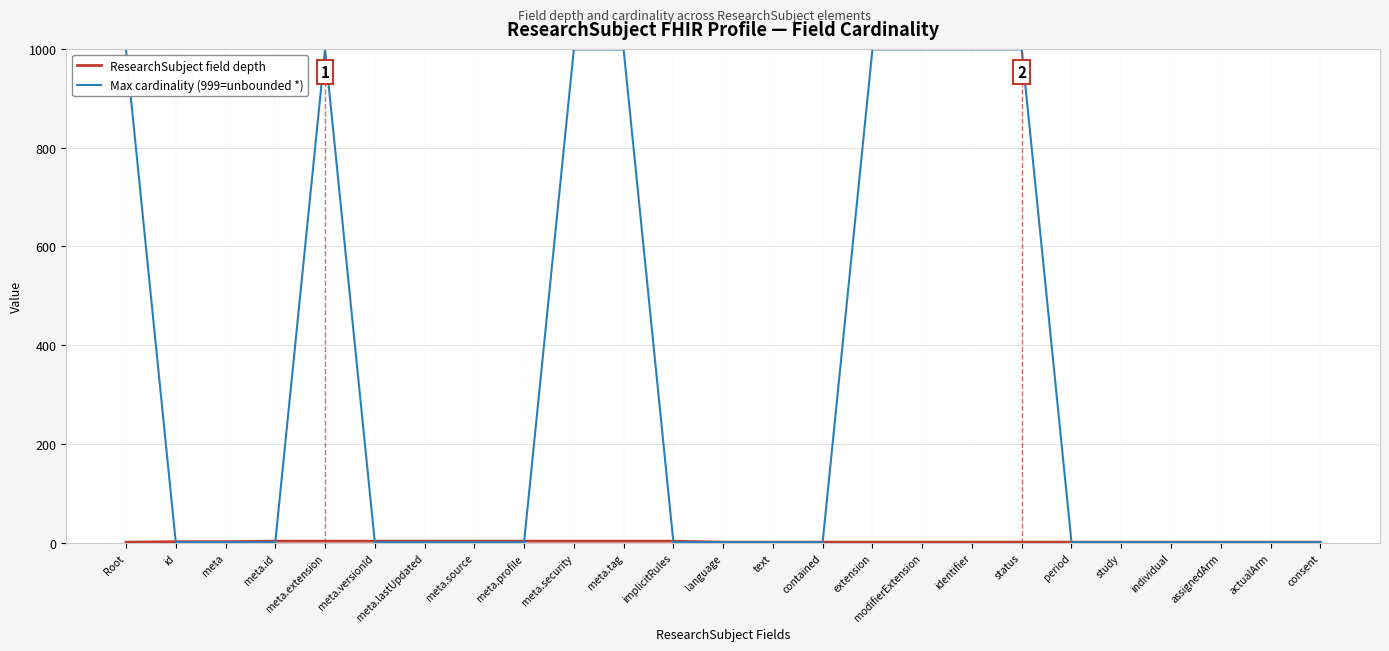

The Max cardinality (999=unbounded *) series shows 999 at meta.extension. True or false?

True